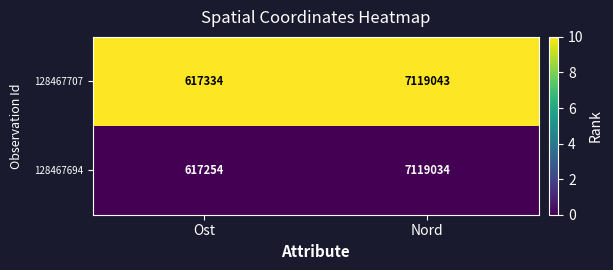

Reading left to right, transcribe all the data shown in this chart.

128467707: 617334	7119043
128467694: 617254	7119034